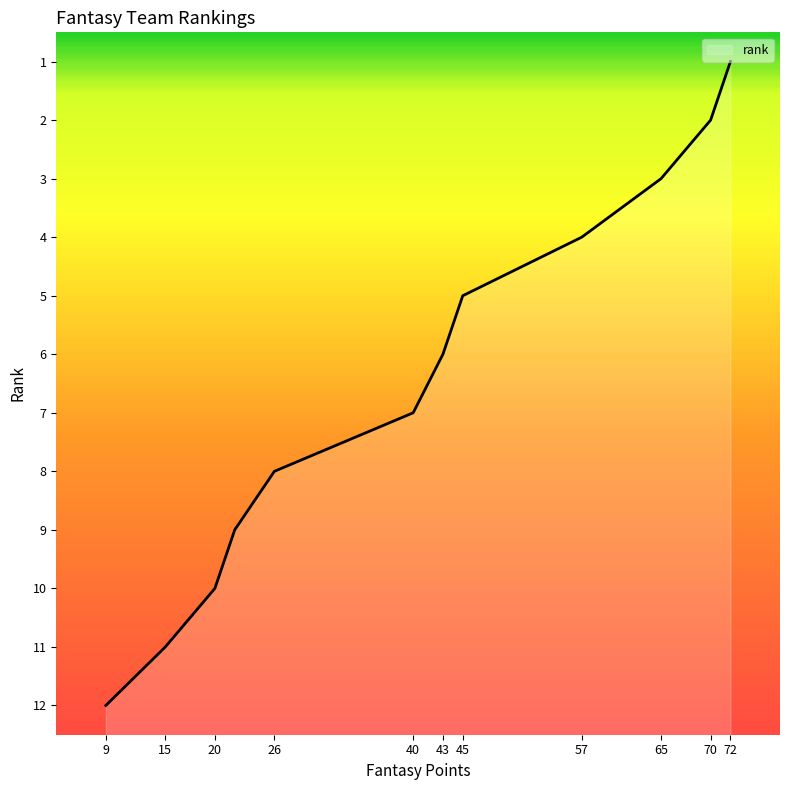

Is it true that the value at 26 is 12?

False